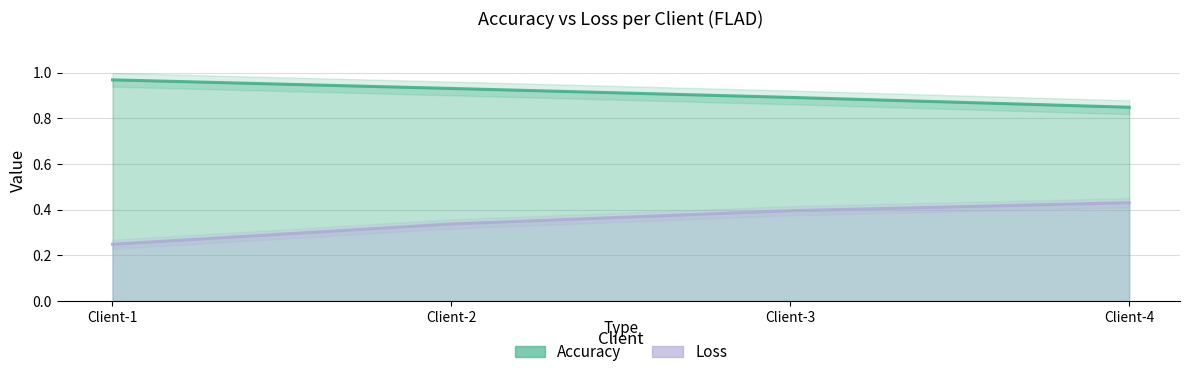

List the series in order of their peak value, lowest first.

Loss, Accuracy